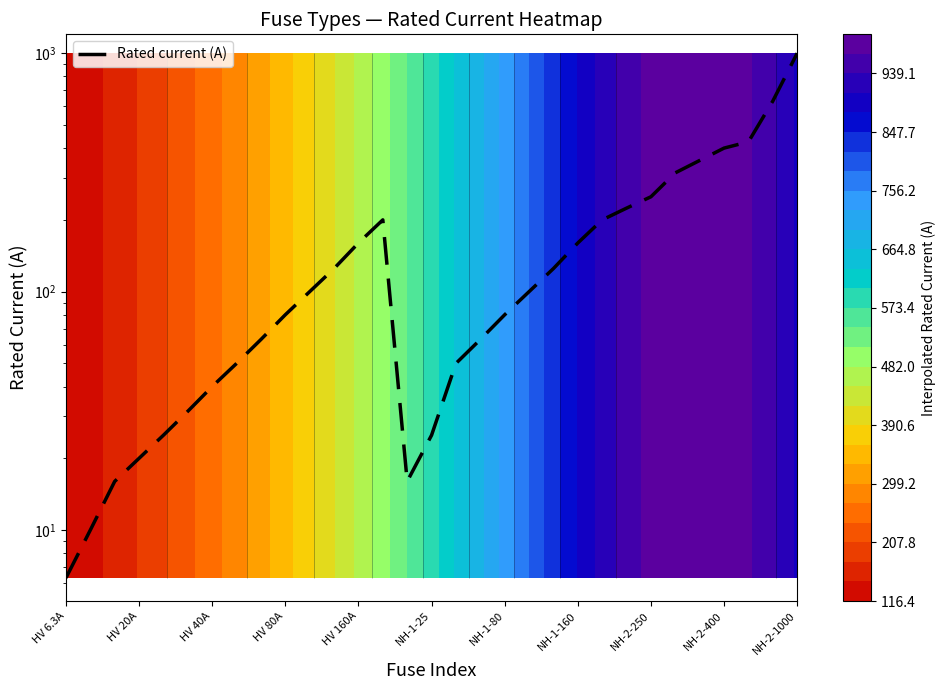

The chart shows a value of 134.3 at NH-1-80. True or false?

False